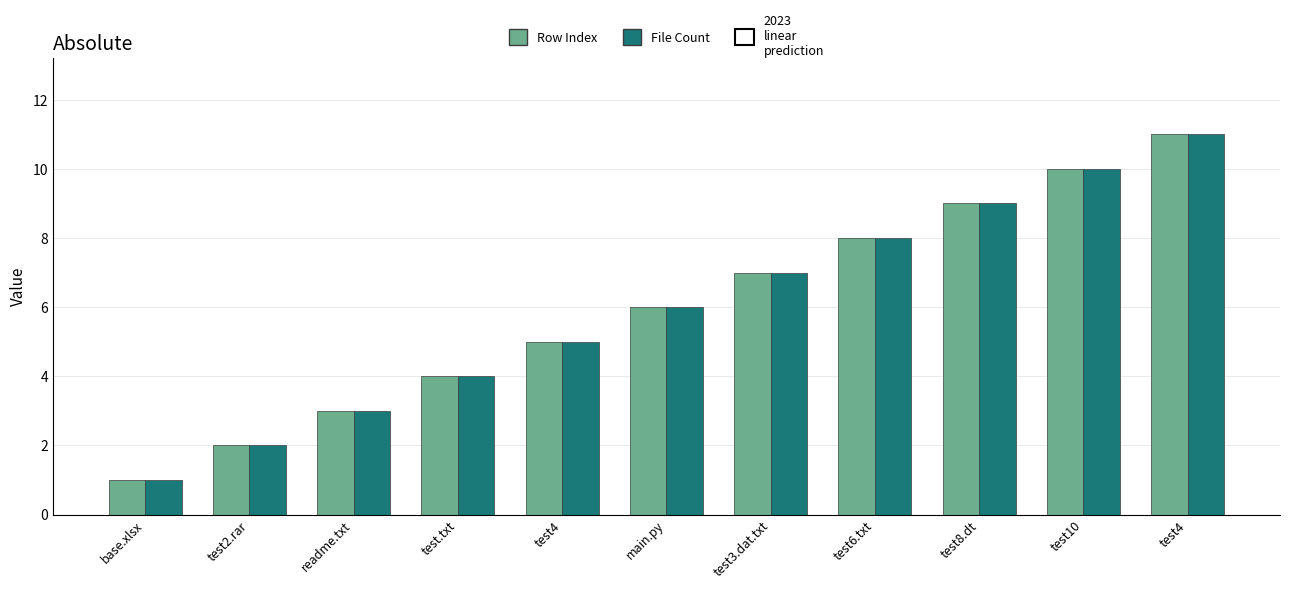

How many groups of bars are there?

11